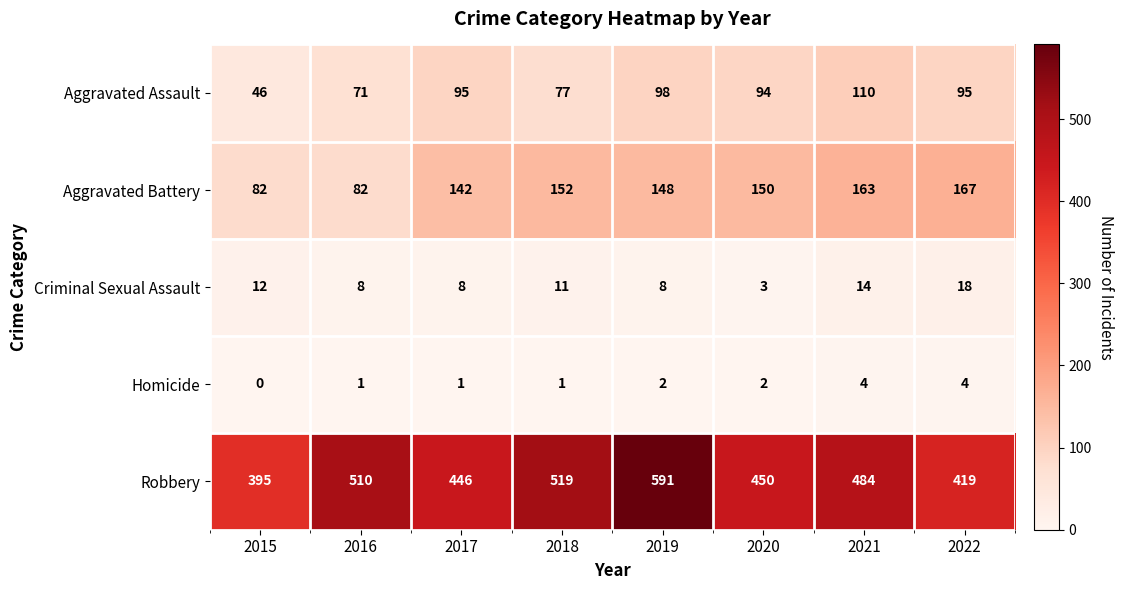

At 2019, list the series in order from smallest to largest.

Homicide, Criminal Sexual Assault, Aggravated Assault, Aggravated Battery, Robbery